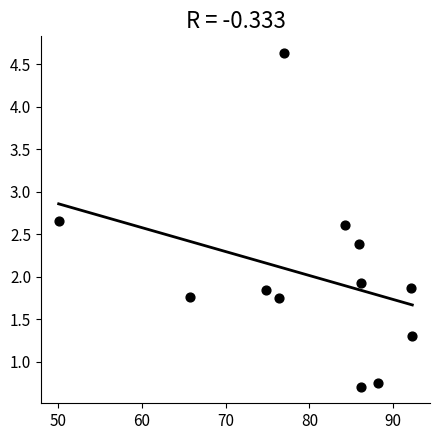

What is the range of X values (max minus min)?

42.2